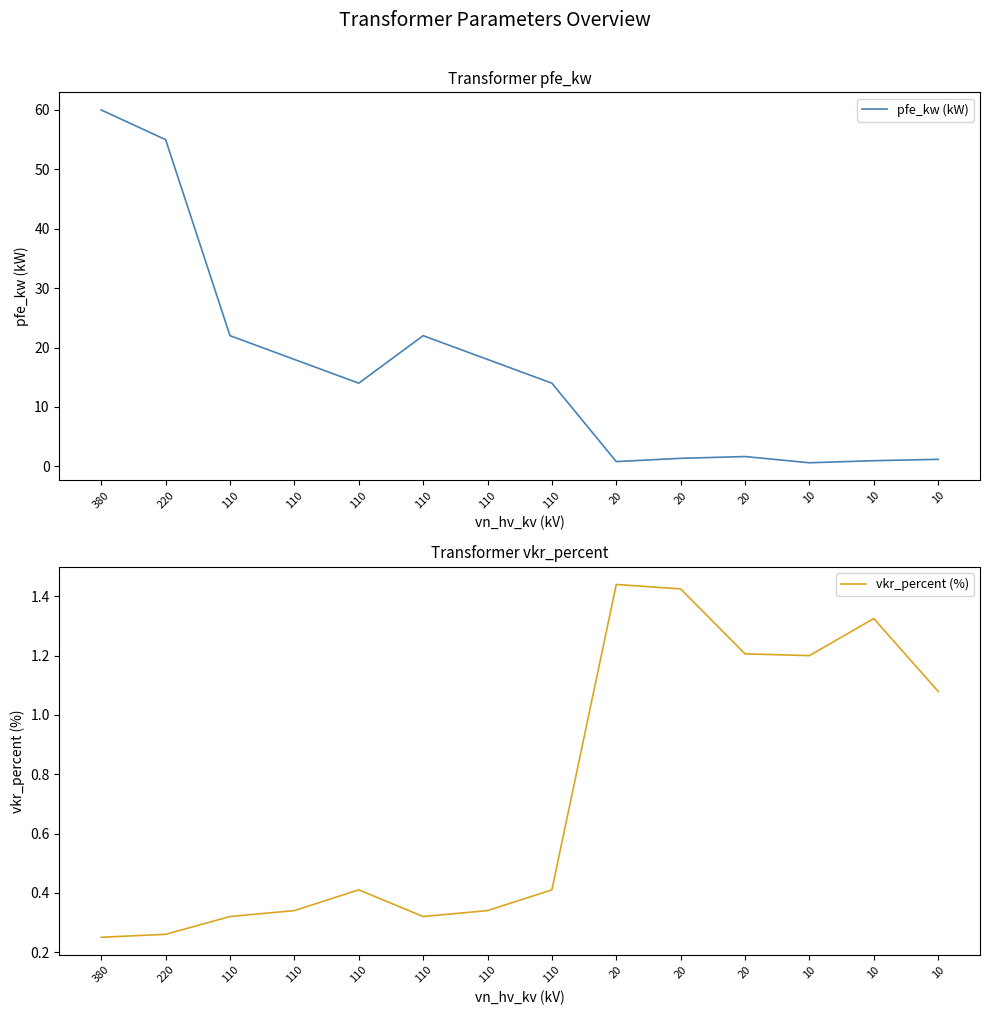

Is it true that pfe_kw (kW) equals 14.0 at 110?

True